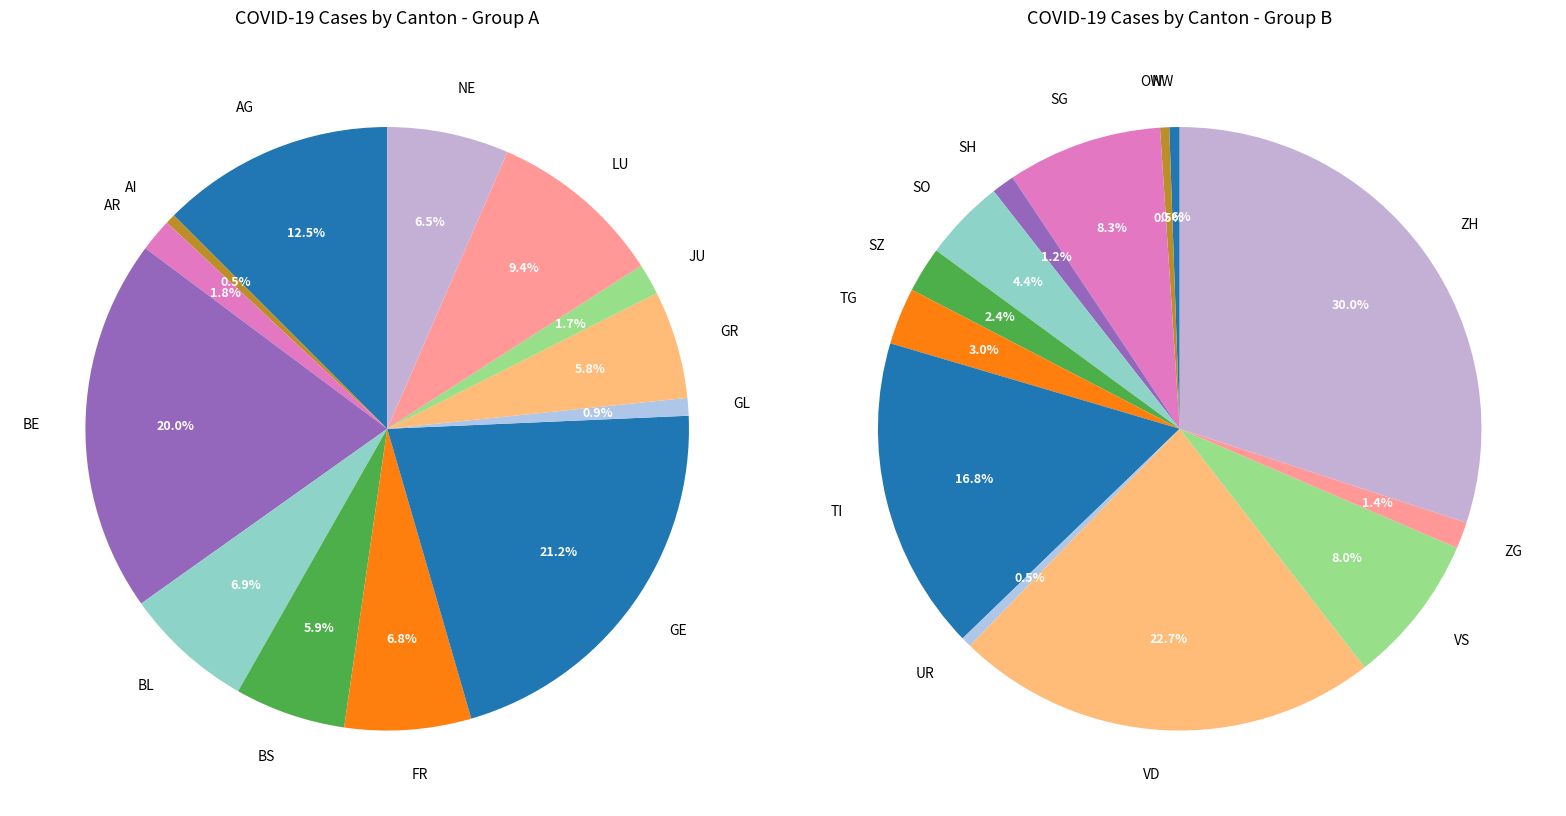

Which category has the biggest portion of the pie?

ZH